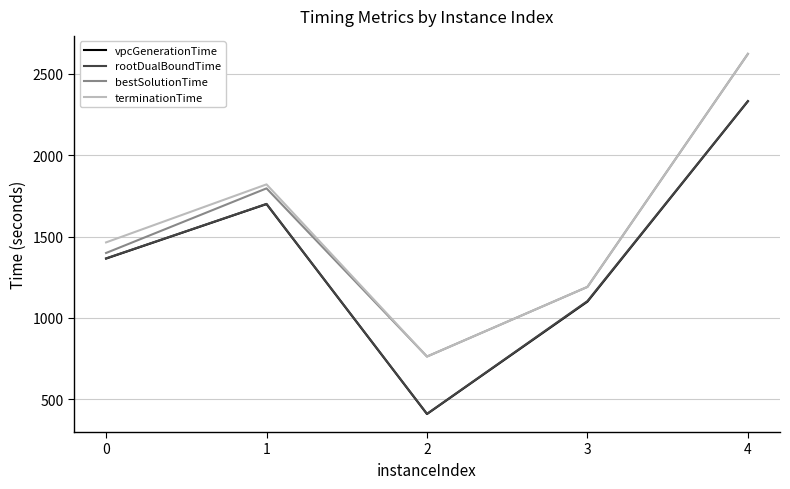

What is the sum of all vpcGenerationTime values?

6904.2